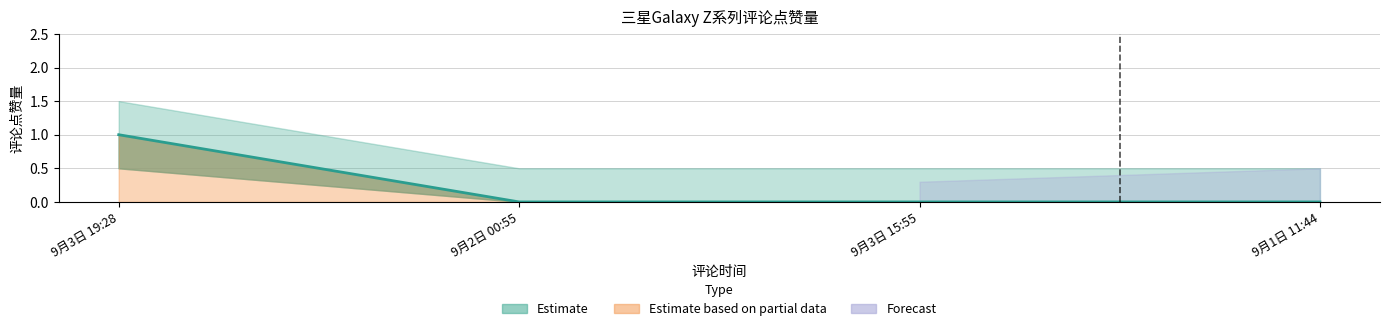

What is the average value of the 评论点赞量_lower series?

0.1